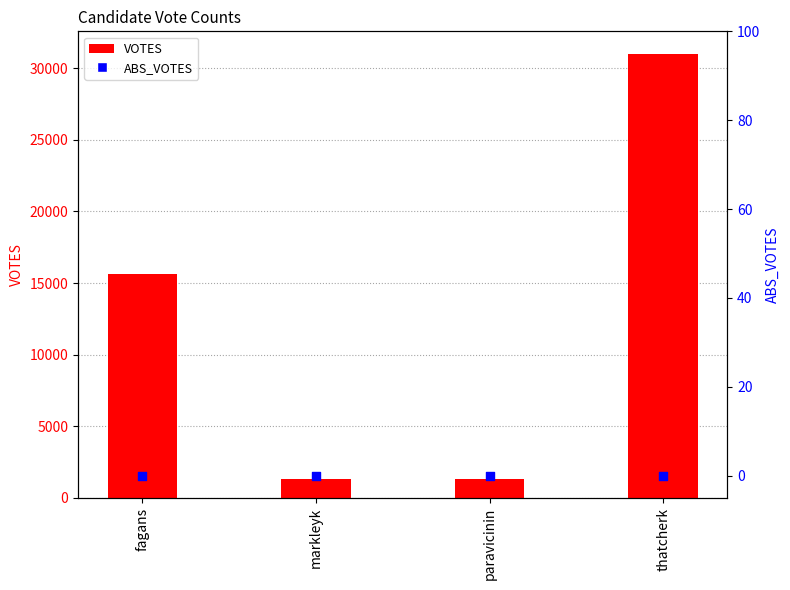

Is the value of ABS_VOTES at thatcherk greater than the value of VOTES at markleyk?

No